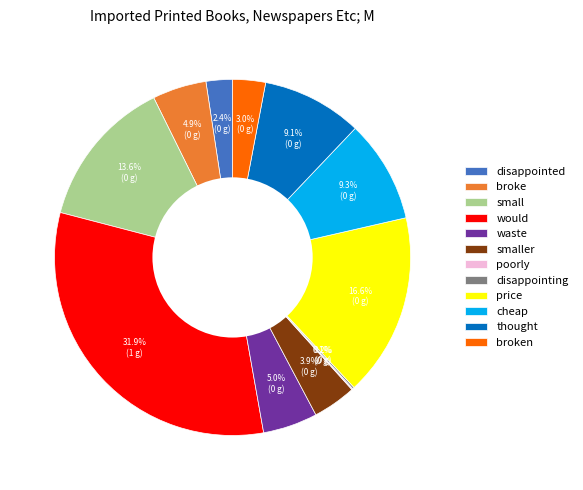

Is the sum of smaller and broke greater than half?

No